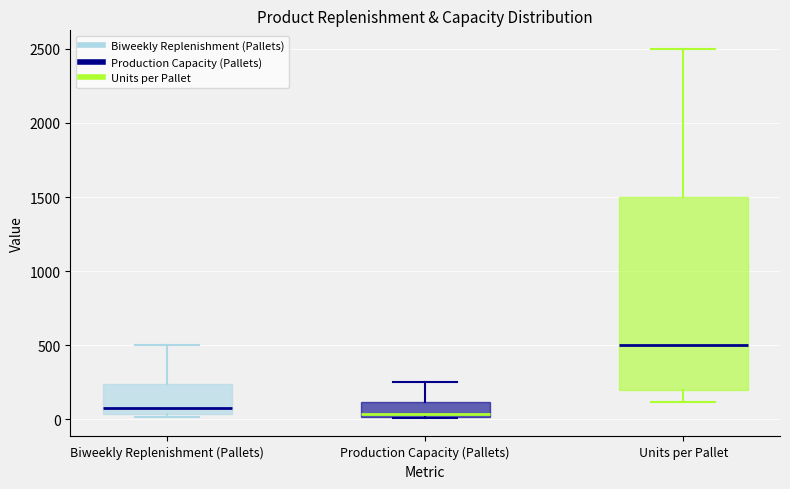

Which box has the highest median line?

Units per Pallet